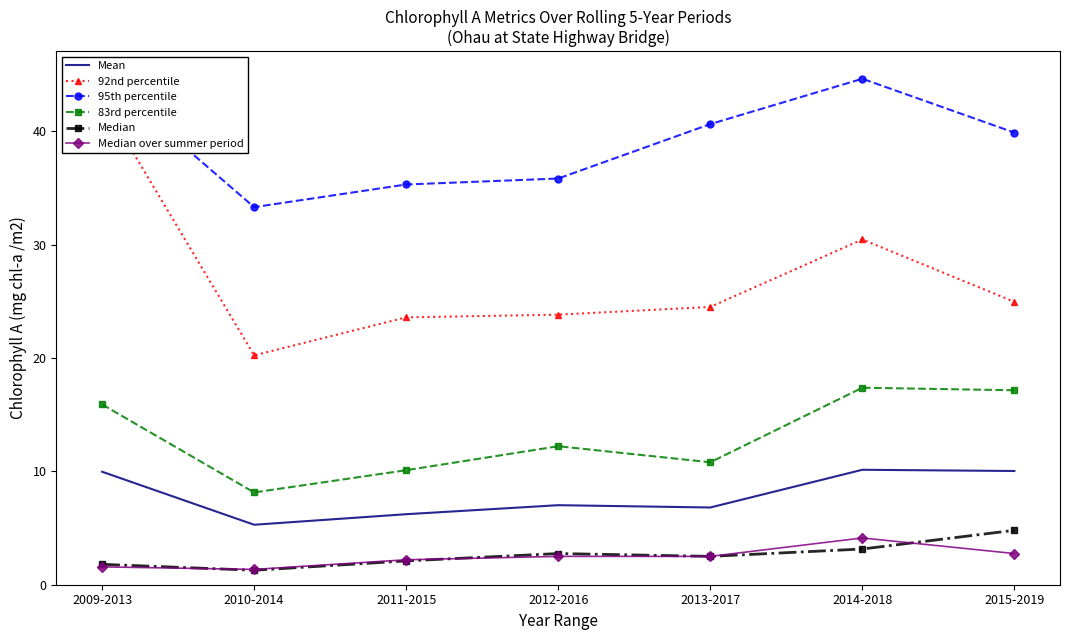

Which label corresponds to the smallest value in the chart?

2010-2014